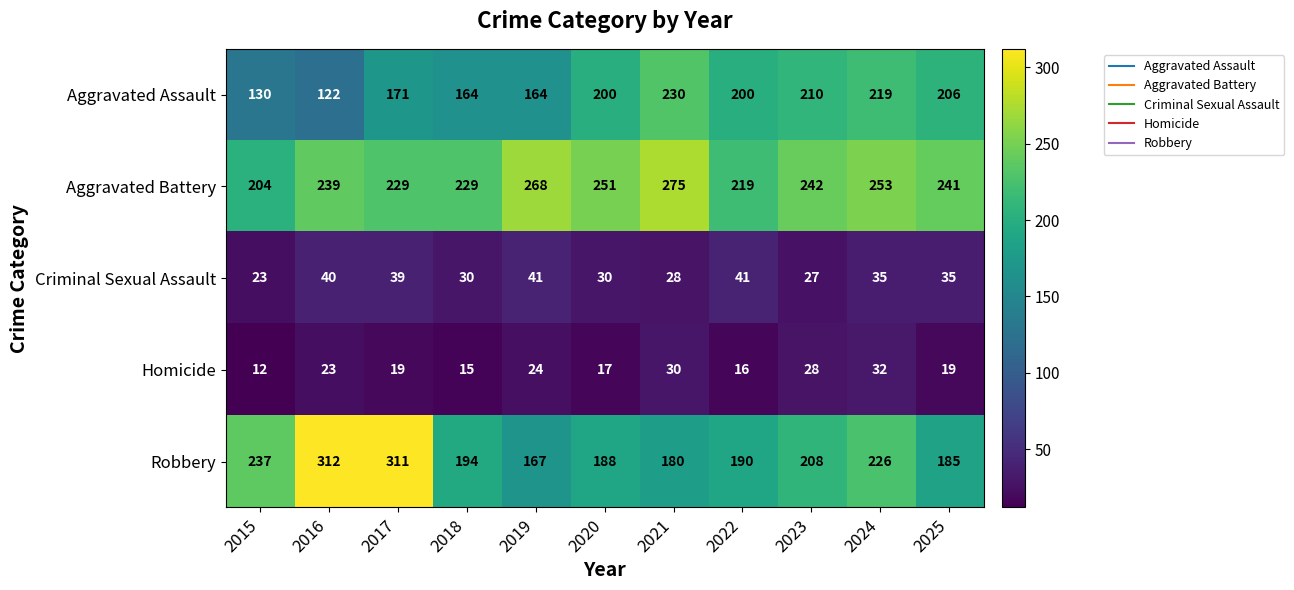

Which series has the widest spread of values?

Robbery